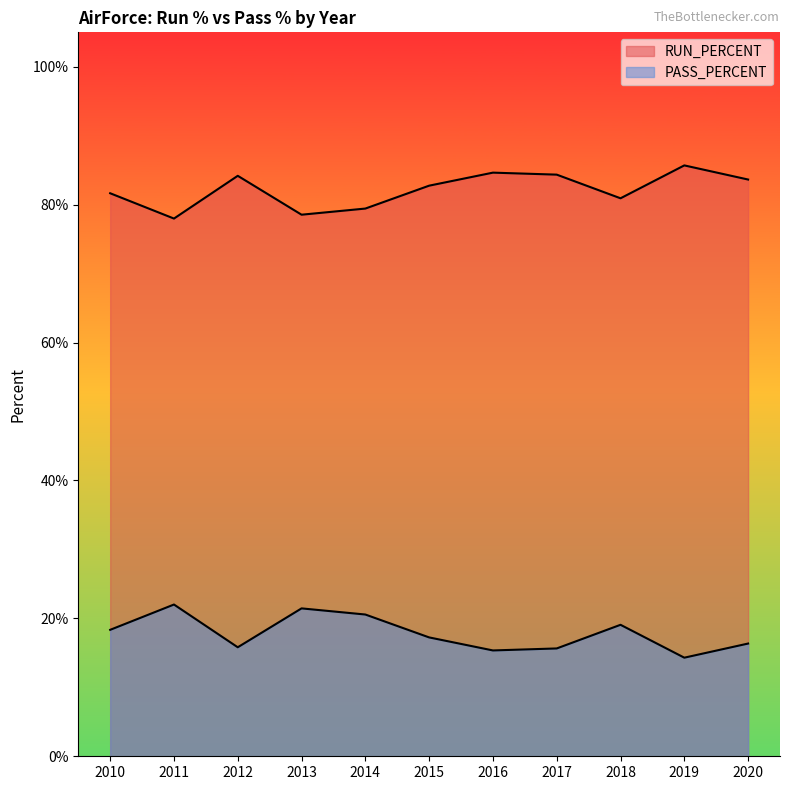

At which category is the sum across all series the highest?

2010